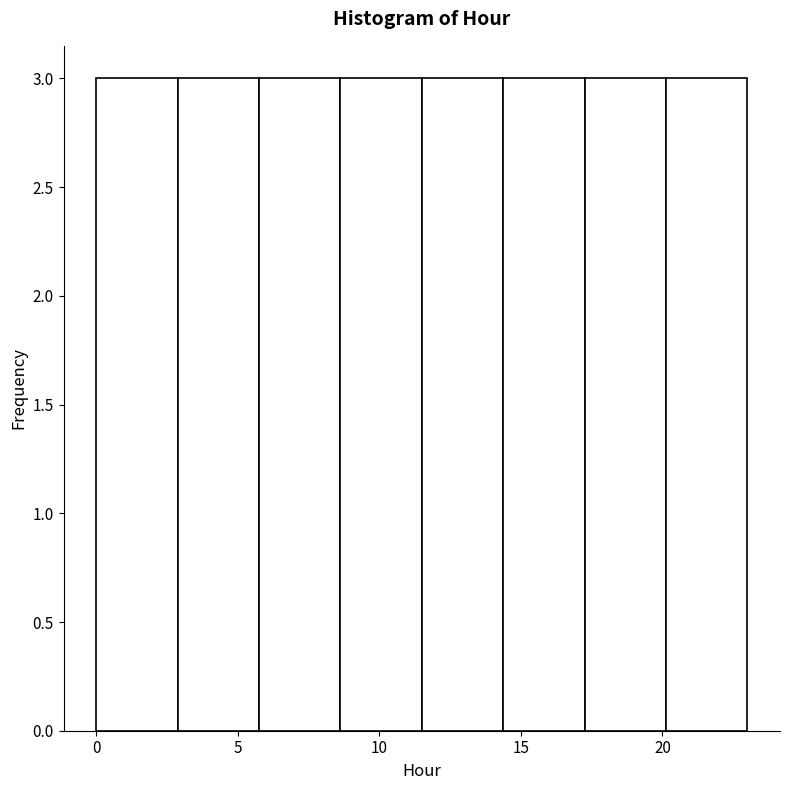

What is the height of the bar covering 17.5 to 20.0 on the x-axis? Neither the bar edges nor the heights are printed on the chart, so give them approximately, as read against the axes.

3